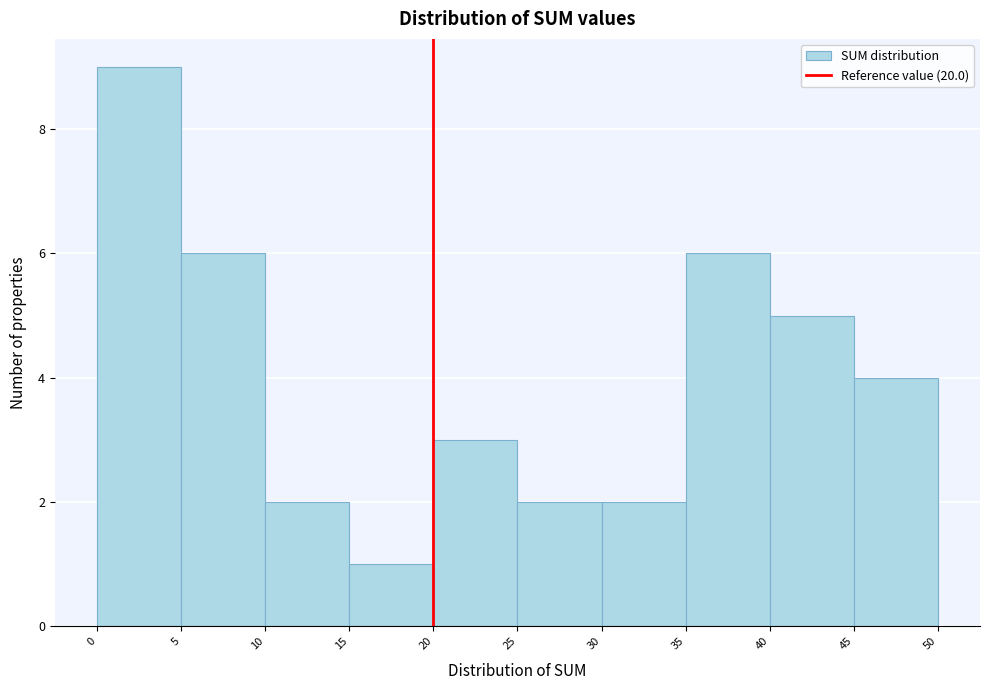

How tall is the bar that spans 5 to 10 on the x-axis? The values are not printed on the chart, so give them approximately, as read against the axis.

6